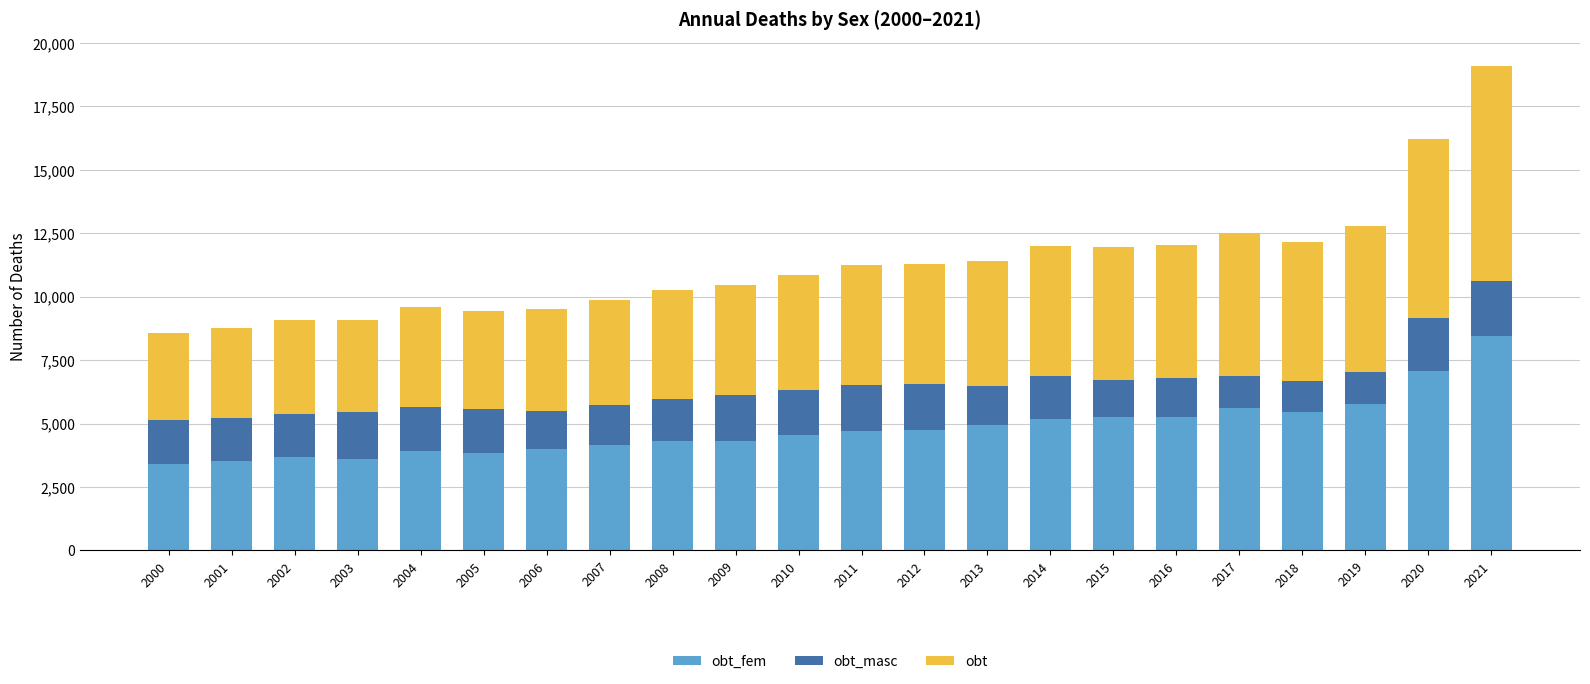

At which category is the sum across all series the highest?

2021